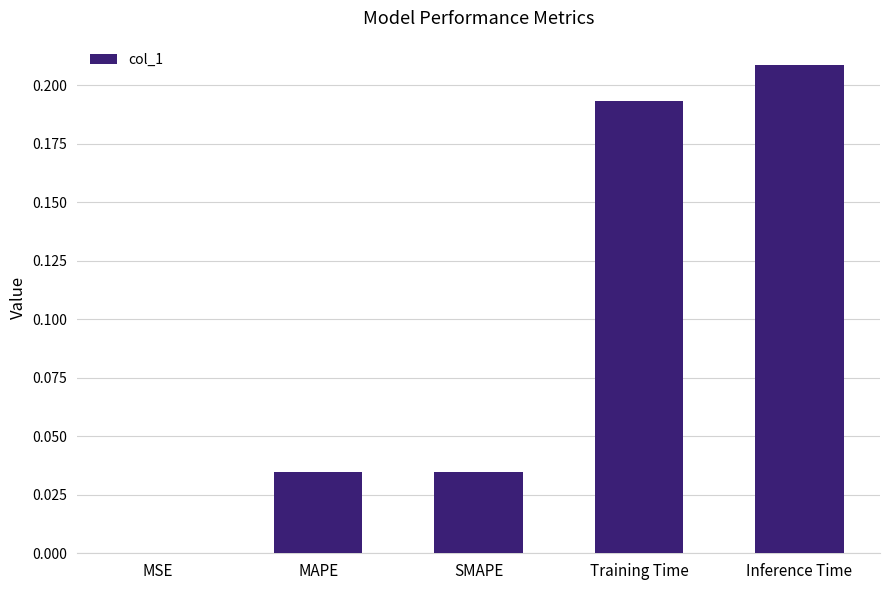

Which category has the highest value across all series?

Inference Time